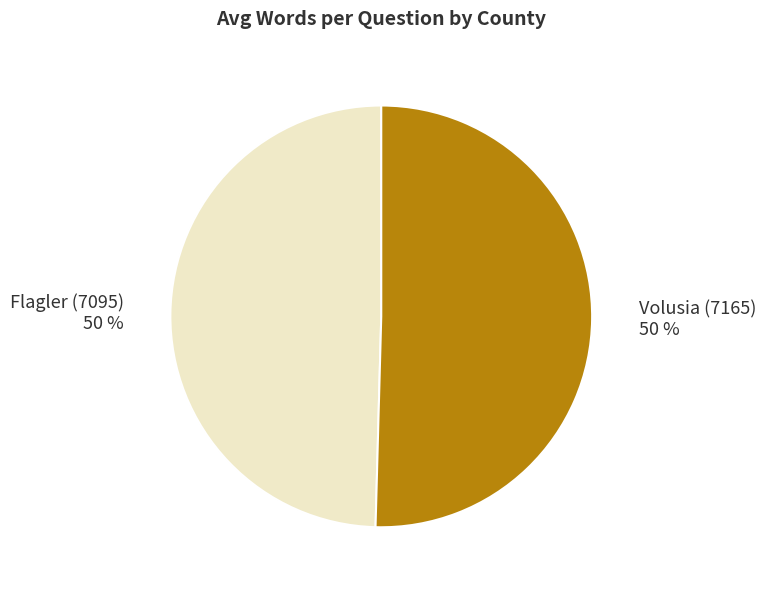

To the nearest percent, what is the average slice percentage?

50%